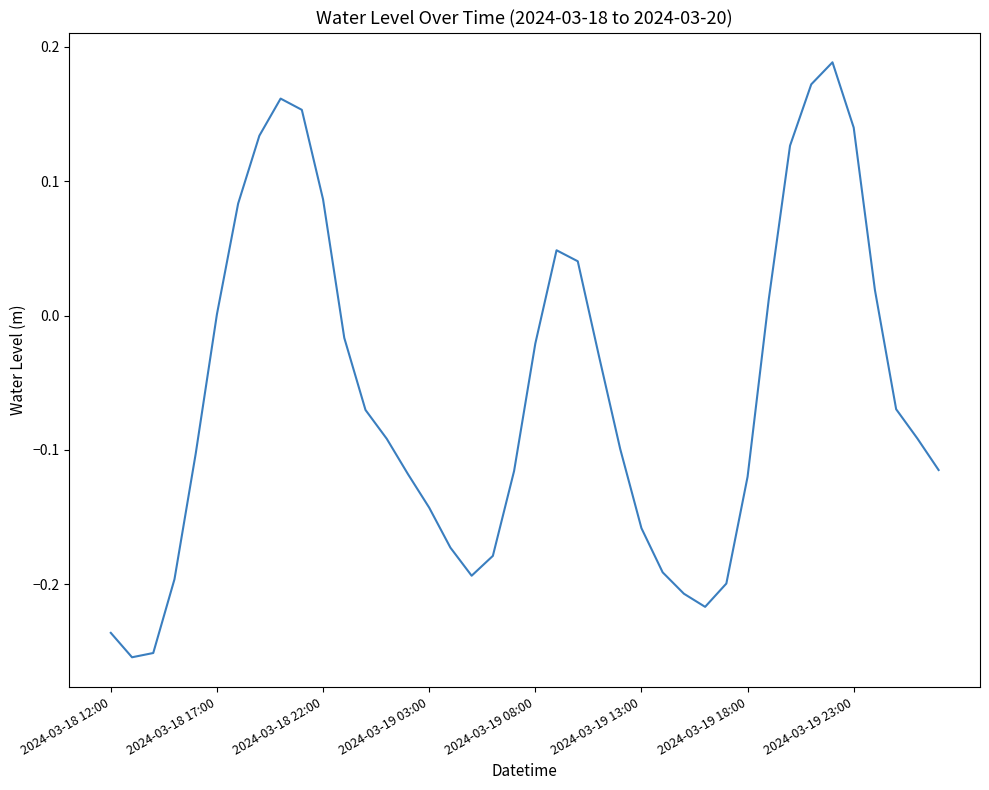

How many lines are shown in the chart?

1